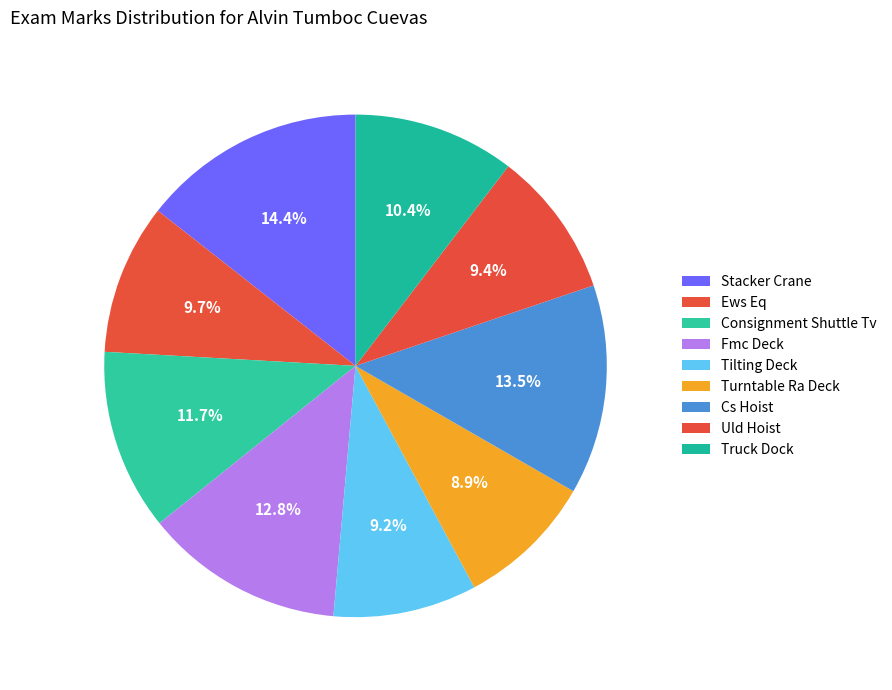

What is the largest slice in the pie chart?

Stacker Crane